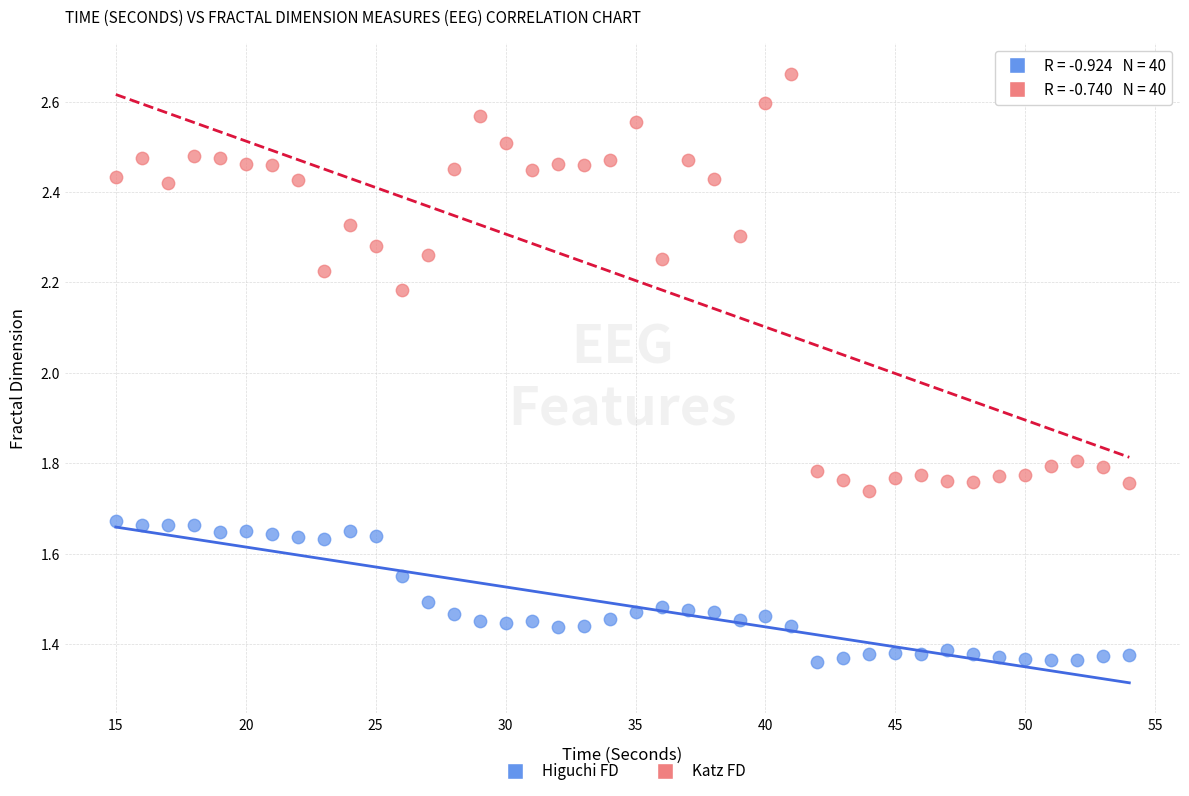

Which series reaches the maximum Y coordinate?

Katz FD